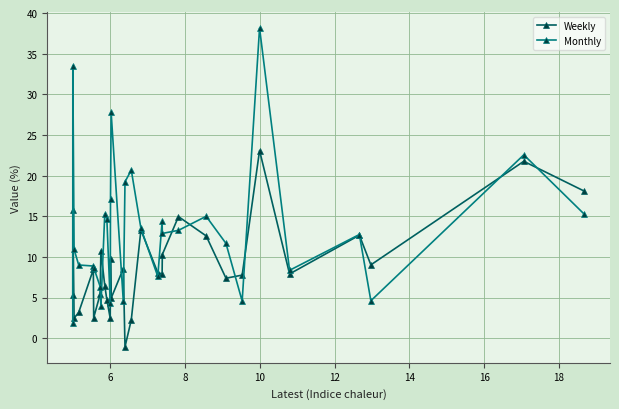

Which series has the widest spread of values?

Monthly